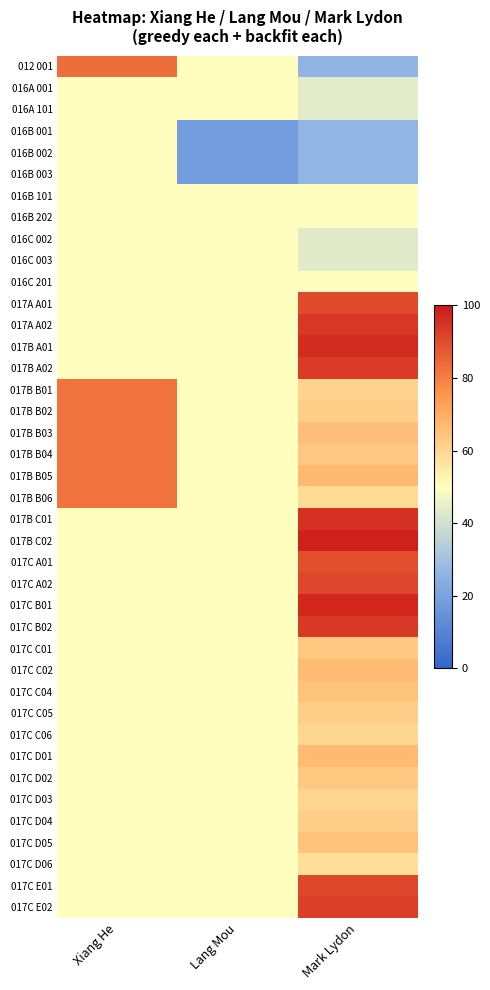

Reading left to right, what are all the values shown in this chart?

012 001: Xiang He=83.3	Lang Mou=50.0	Mark Lydon=26.0
016A 001: Xiang He=50.0	Lang Mou=50.0	Mark Lydon=44.0
016A 101: Xiang He=50.0	Lang Mou=50.0	Mark Lydon=44.0
016B 001: Xiang He=50.0	Lang Mou=18.0	Mark Lydon=26.5
016B 002: Xiang He=50.0	Lang Mou=18.0	Mark Lydon=26.5
016B 003: Xiang He=50.0	Lang Mou=18.0	Mark Lydon=26.5
016B 101: Xiang He=50.0	Lang Mou=50.0	Mark Lydon=50.0
016B 202: Xiang He=50.0	Lang Mou=50.0	Mark Lydon=50.0
016C 002: Xiang He=50.0	Lang Mou=50.0	Mark Lydon=43.5
016C 003: Xiang He=50.0	Lang Mou=50.0	Mark Lydon=43.5
016C 201: Xiang He=50.0	Lang Mou=50.0	Mark Lydon=50.0
017A A01: Xiang He=50.0	Lang Mou=50.0	Mark Lydon=90.5
017A A02: Xiang He=50.0	Lang Mou=50.0	Mark Lydon=93.8
017B A01: Xiang He=50.0	Lang Mou=50.0	Mark Lydon=96.3
017B A02: Xiang He=50.0	Lang Mou=50.0	Mark Lydon=93.0
017B B01: Xiang He=82.1	Lang Mou=50.0	Mark Lydon=60.3
017B B02: Xiang He=82.1	Lang Mou=50.0	Mark Lydon=62.0
017B B03: Xiang He=82.1	Lang Mou=50.0	Mark Lydon=65.3
017B B04: Xiang He=82.1	Lang Mou=50.0	Mark Lydon=63.7
017B B05: Xiang He=82.1	Lang Mou=50.0	Mark Lydon=67.0
017B B06: Xiang He=82.1	Lang Mou=50.0	Mark Lydon=58.7
017B C01: Xiang He=50.0	Lang Mou=50.0	Mark Lydon=95.0
017B C02: Xiang He=50.0	Lang Mou=50.0	Mark Lydon=98.3
017C A01: Xiang He=50.0	Lang Mou=50.0	Mark Lydon=89.3
017C A02: Xiang He=50.0	Lang Mou=50.0	Mark Lydon=91.0
017C B01: Xiang He=50.0	Lang Mou=50.0	Mark Lydon=97.0
017C B02: Xiang He=50.0	Lang Mou=50.0	Mark Lydon=93.7
017C C01: Xiang He=50.0	Lang Mou=50.0	Mark Lydon=63.0
017C C02: Xiang He=50.0	Lang Mou=50.0	Mark Lydon=66.3
017C C04: Xiang He=50.0	Lang Mou=50.0	Mark Lydon=64.7
017C C05: Xiang He=50.0	Lang Mou=50.0	Mark Lydon=61.3
017C C06: Xiang He=50.0	Lang Mou=50.0	Mark Lydon=59.7
017C D01: Xiang He=50.0	Lang Mou=50.0	Mark Lydon=66.5
017C D02: Xiang He=50.0	Lang Mou=50.0	Mark Lydon=63.2
017C D03: Xiang He=50.0	Lang Mou=50.0	Mark Lydon=59.8
017C D04: Xiang He=50.0	Lang Mou=50.0	Mark Lydon=61.5
017C D05: Xiang He=50.0	Lang Mou=50.0	Mark Lydon=64.8
017C D06: Xiang He=50.0	Lang Mou=50.0	Mark Lydon=58.2
017C E01: Xiang He=50.0	Lang Mou=50.0	Mark Lydon=90.8
017C E02: Xiang He=50.0	Lang Mou=50.0	Mark Lydon=92.5